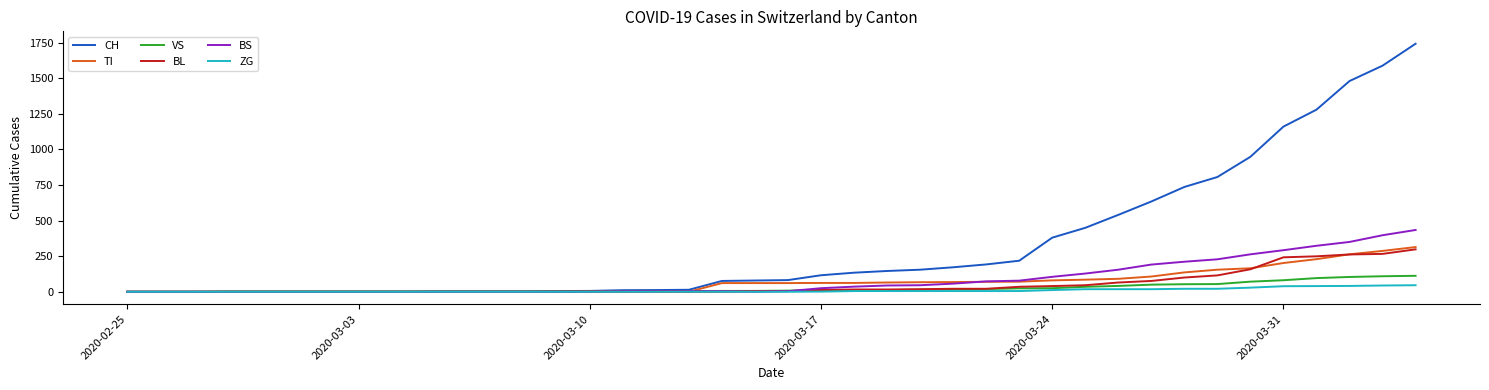

Which series has the largest total across all categories?

CH